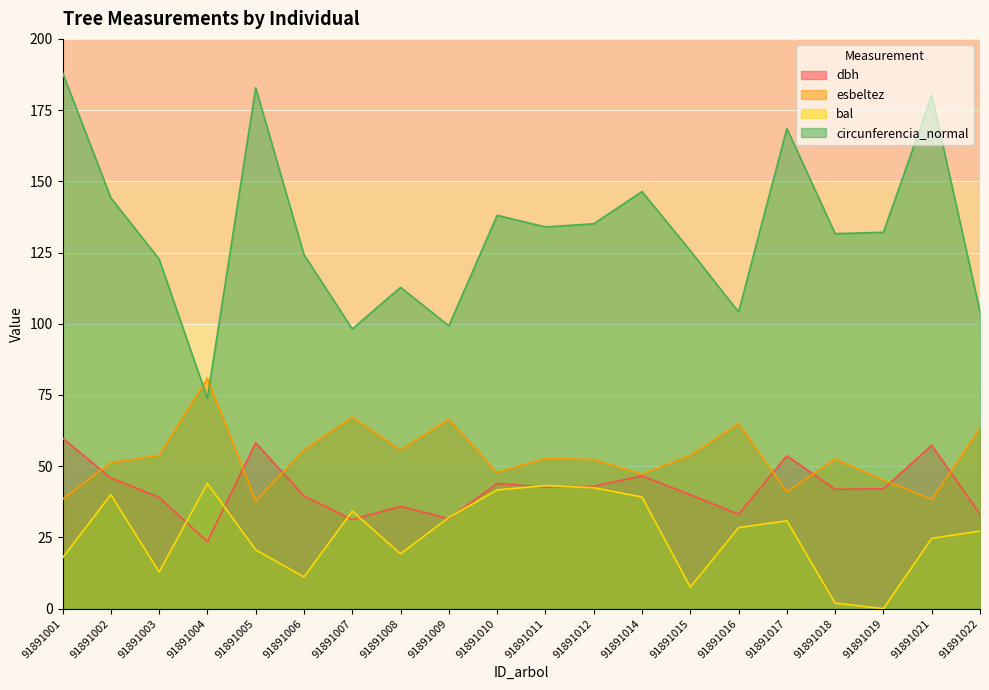

The value of circunferencia_normal at 91891008 is 112.8. True or false?

True